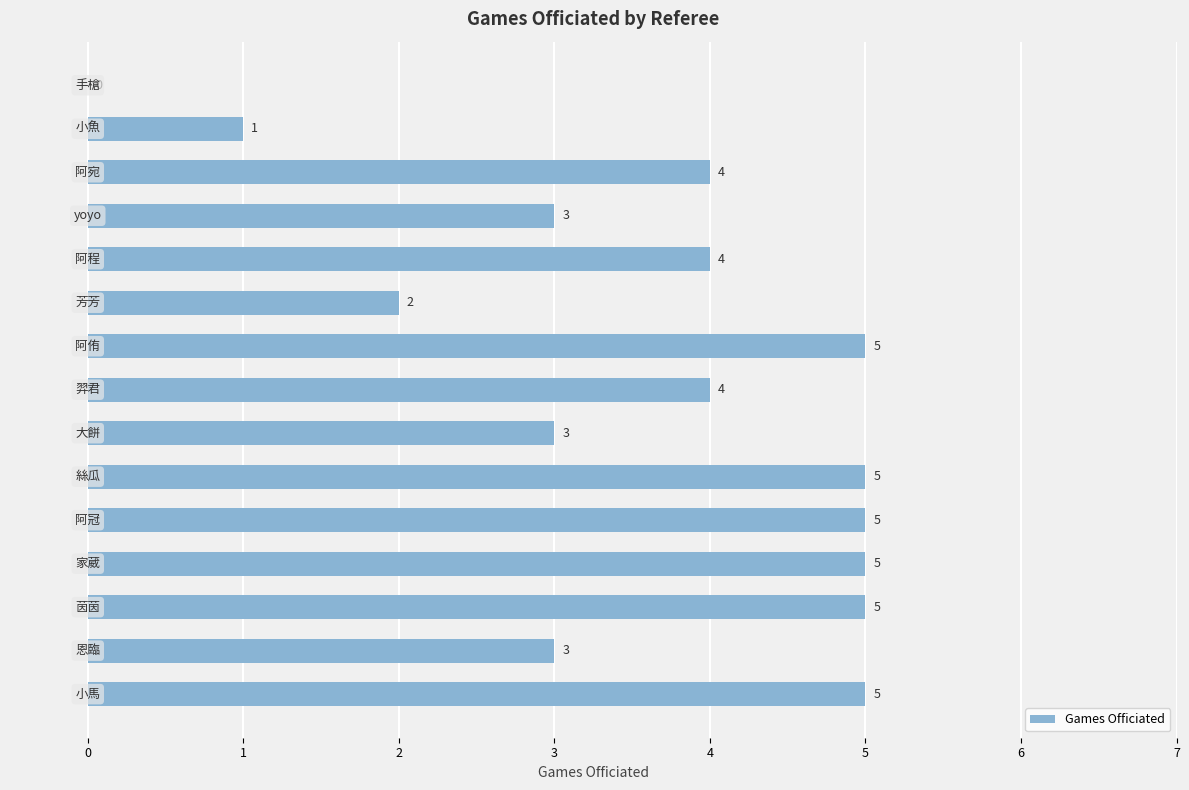

What is the maximum value shown in the chart?

5